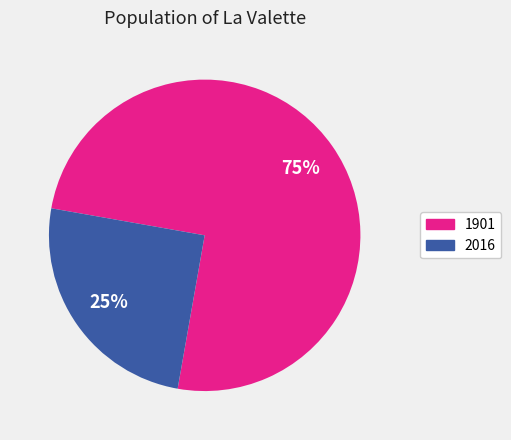

Which category accounts for the majority?

1901